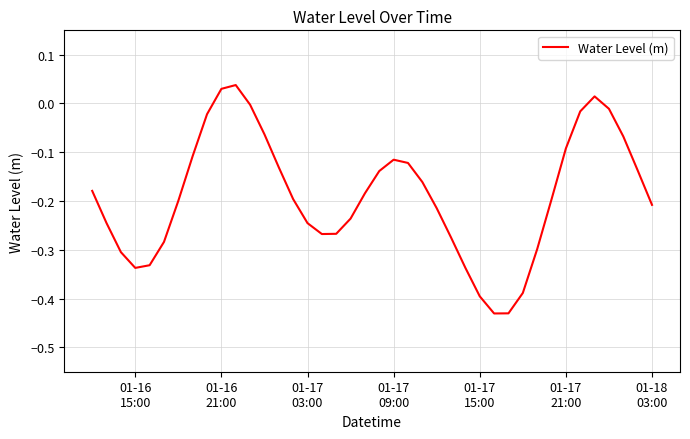

What is the difference between the maximum and minimum values?

0.5